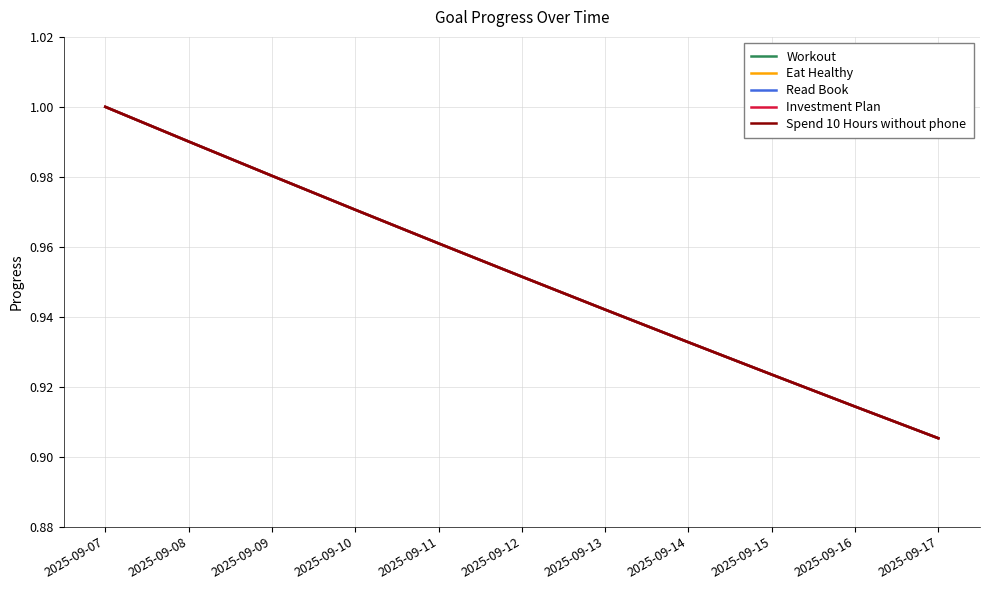

True or false: Spend 10 Hours without phone and Investment Plan intersect in this chart.

False